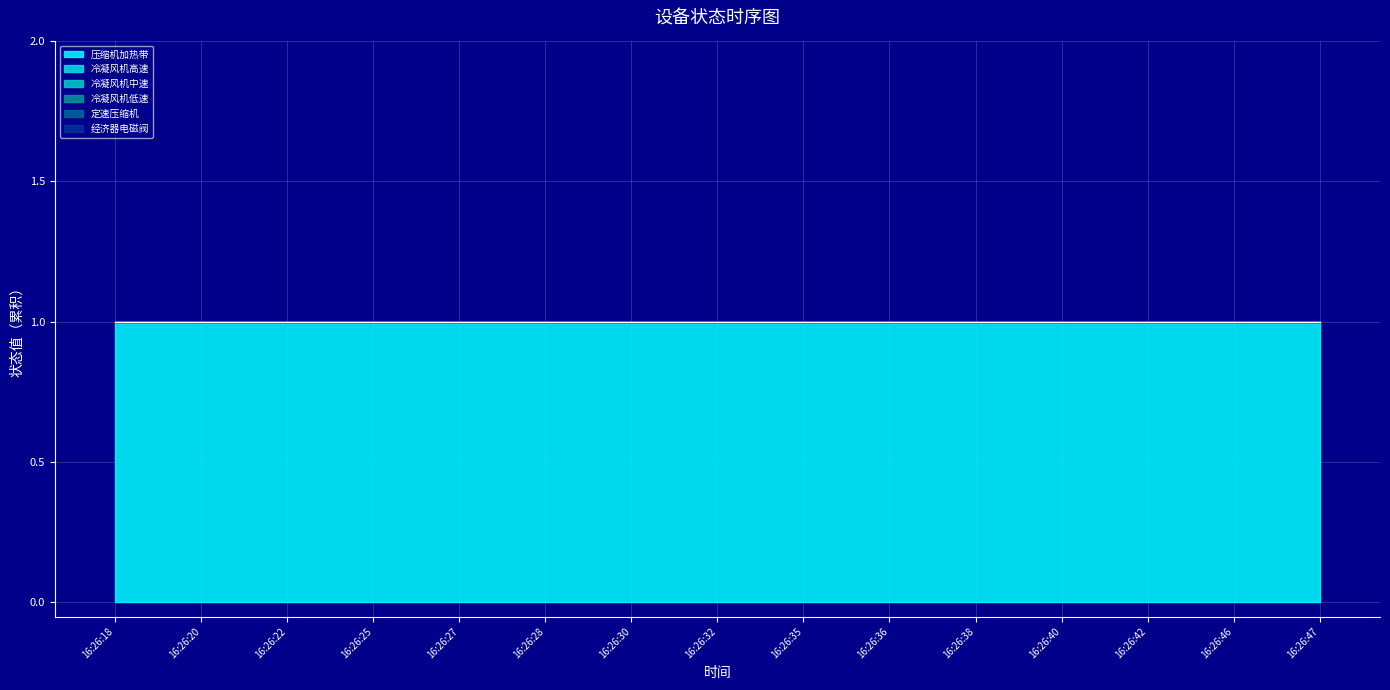

What are all the series names shown in the legend?

压缩机加热带, 冷凝风机高速, 冷凝风机中速, 冷凝风机低速, 定速压缩机, 经济器电磁阀